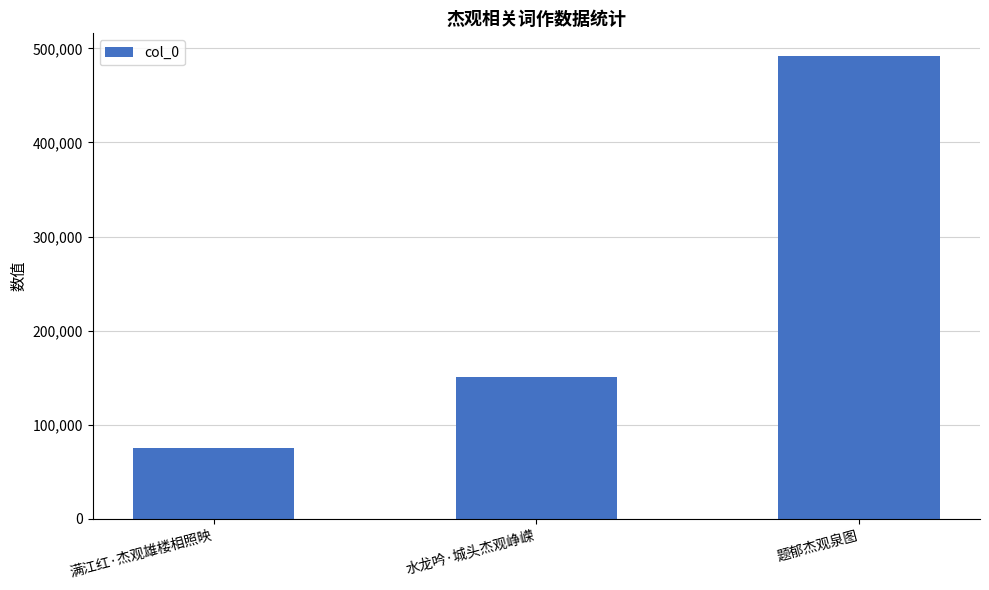

What is the average value?

239244